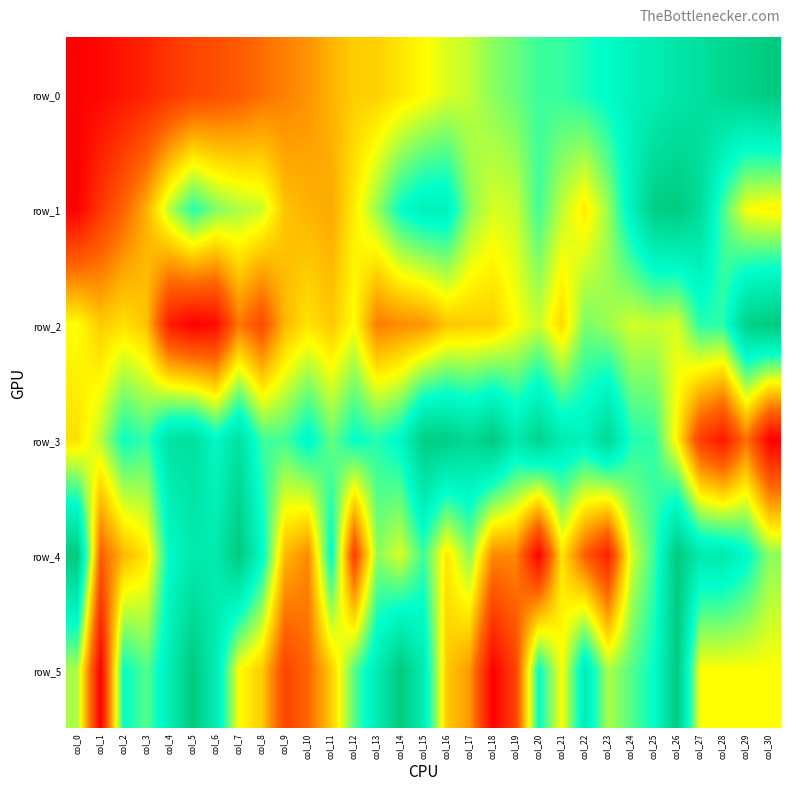

List the labels in order of row_1 value, smallest first.

col_0, col_1, col_2, col_11, col_3, col_10, col_9, col_22, col_12, col_30, col_29, col_18, col_8, col_19, col_21, col_4, col_7, col_23, col_13, col_17, col_6, col_28, col_20, col_5, col_14, col_24, col_16, col_15, col_27, col_25, col_26